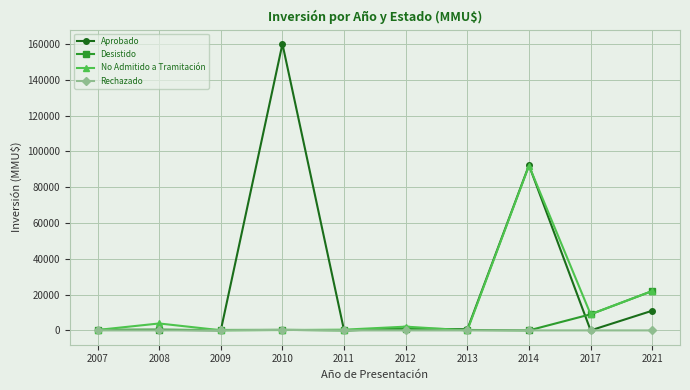

Is it true that No Admitido a Tramitación equals -63078 at 2013?

False